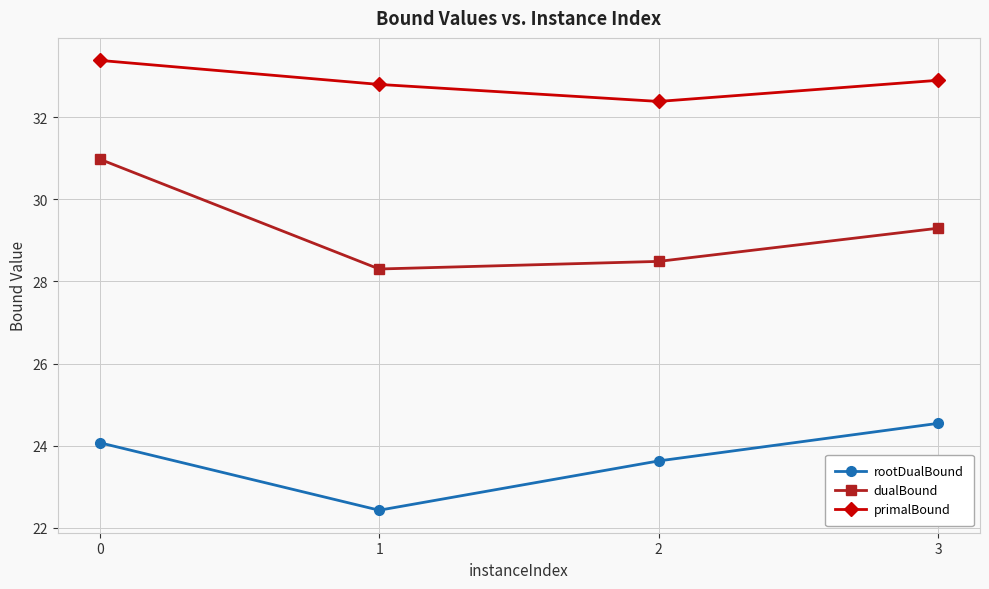

Reading left to right, what are all the values shown in this chart?

rootDualBound: 24.1	22.4	23.6	24.5
dualBound: 31.0	28.3	28.5	29.3
primalBound: 33.4	32.8	32.4	32.9